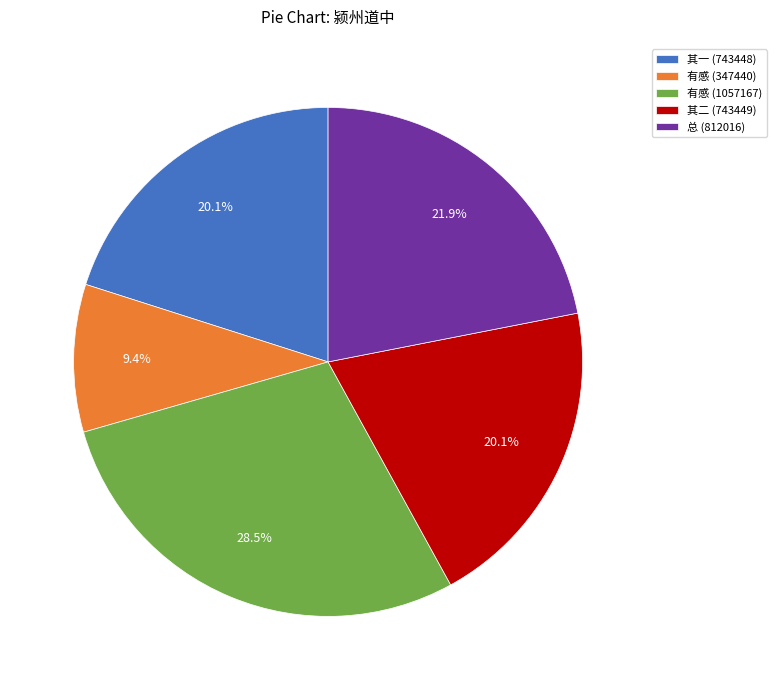

Which has a higher value, 其一 (743448) or 有感 (347440)?

其一 (743448)